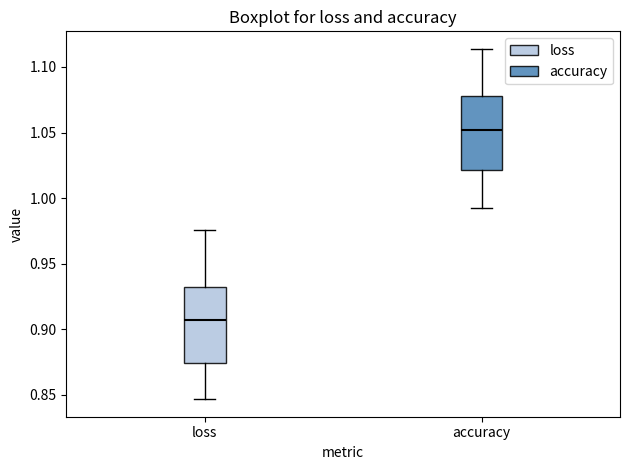

Reading left to right, transcribe this box plot: for each box, give where its median line is, the range the box spans, and where its two whiskers end, as read against the y-axis. The values are not printed on the chart, so give them approximately, as read against the axis.

loss: median 0.905, box 0.875 to 0.930, whiskers 0.845 to 0.975
accuracy: median 1.050, box 1.020 to 1.080, whiskers 0.995 to 1.115